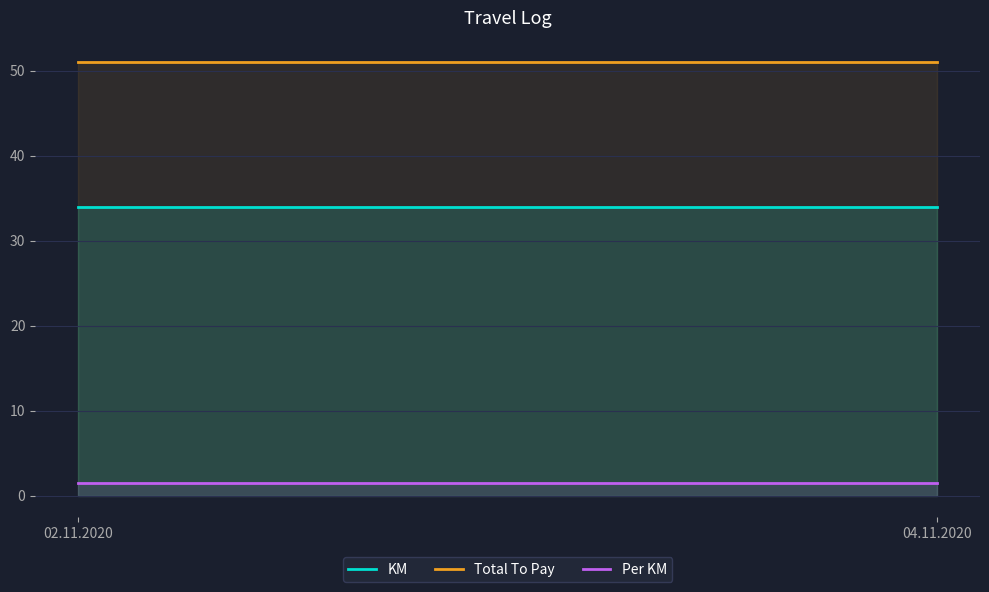

How many lines are shown in the chart?

3